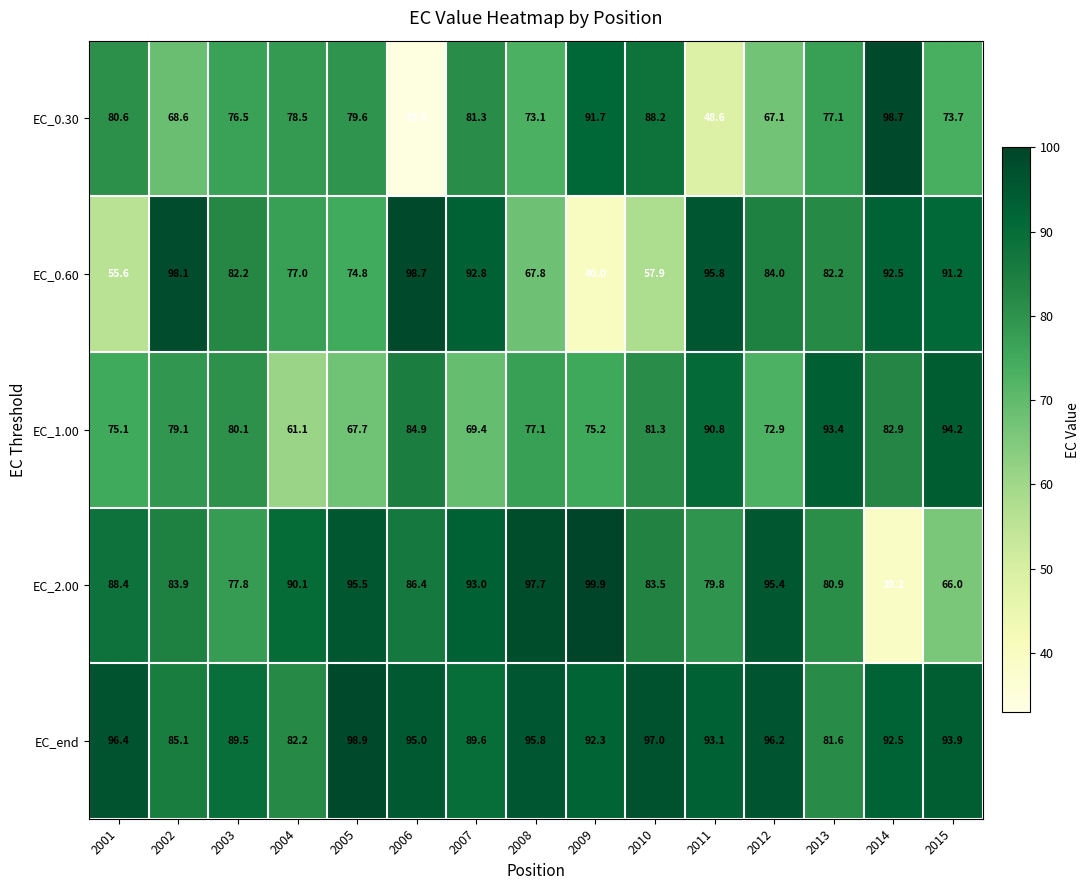

What is the total value across all series at 2007?

426.1